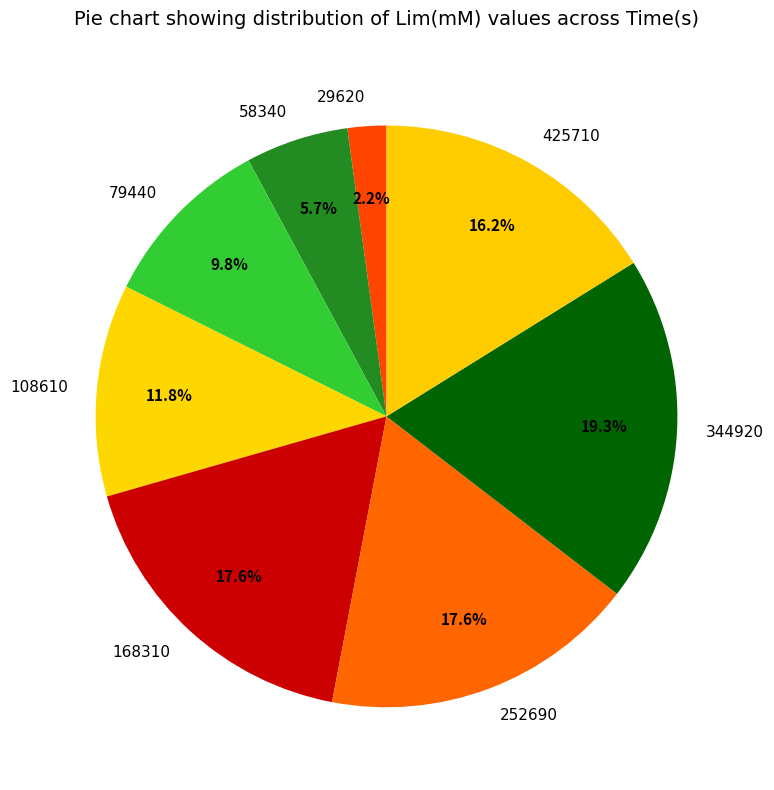

True or false: 168310 accounts for 18% of the total.

True